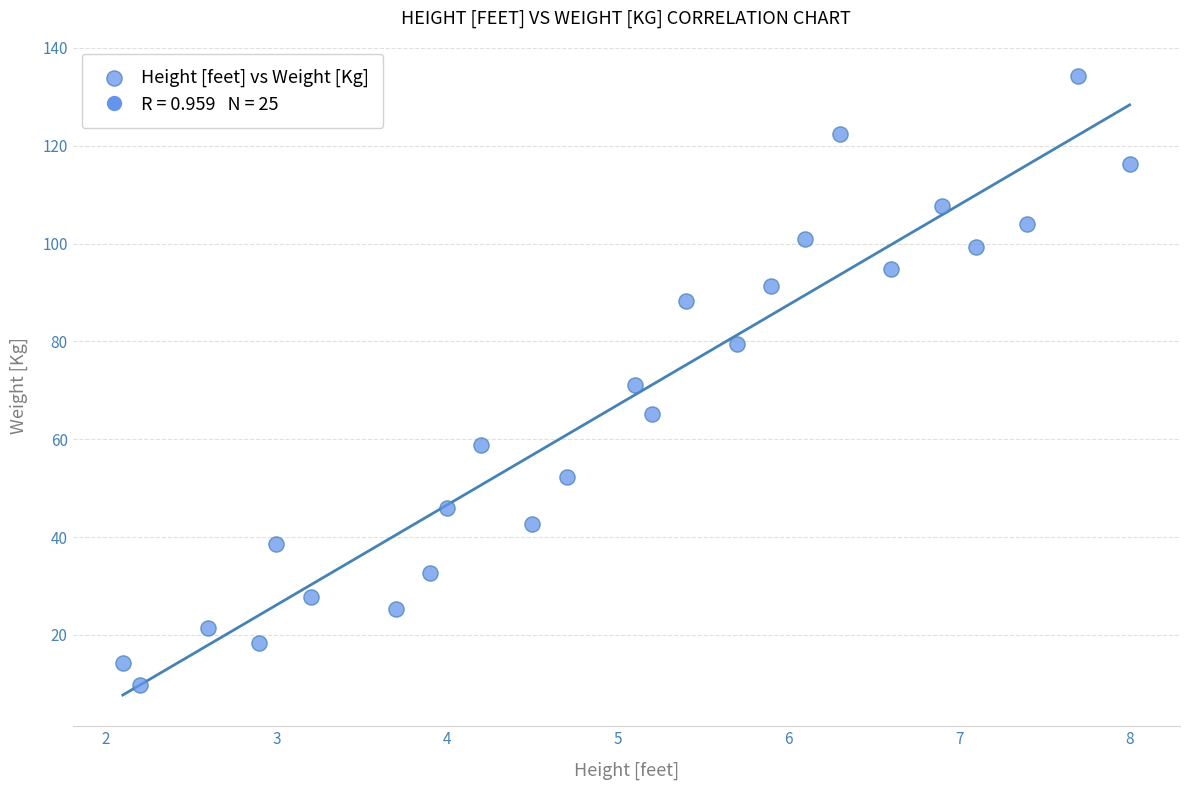

What is the range of X values (max minus min)?

5.9